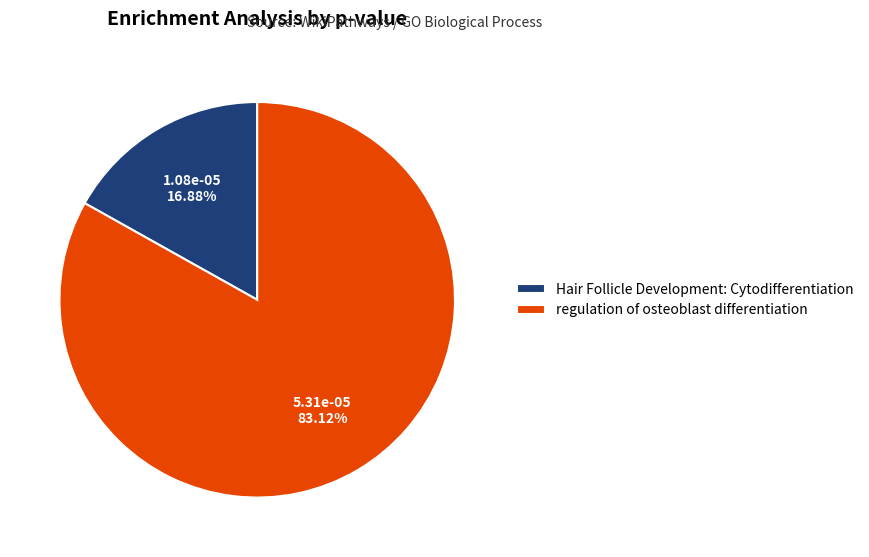

Which category has the biggest portion of the pie?

regulation of osteoblast differentiation